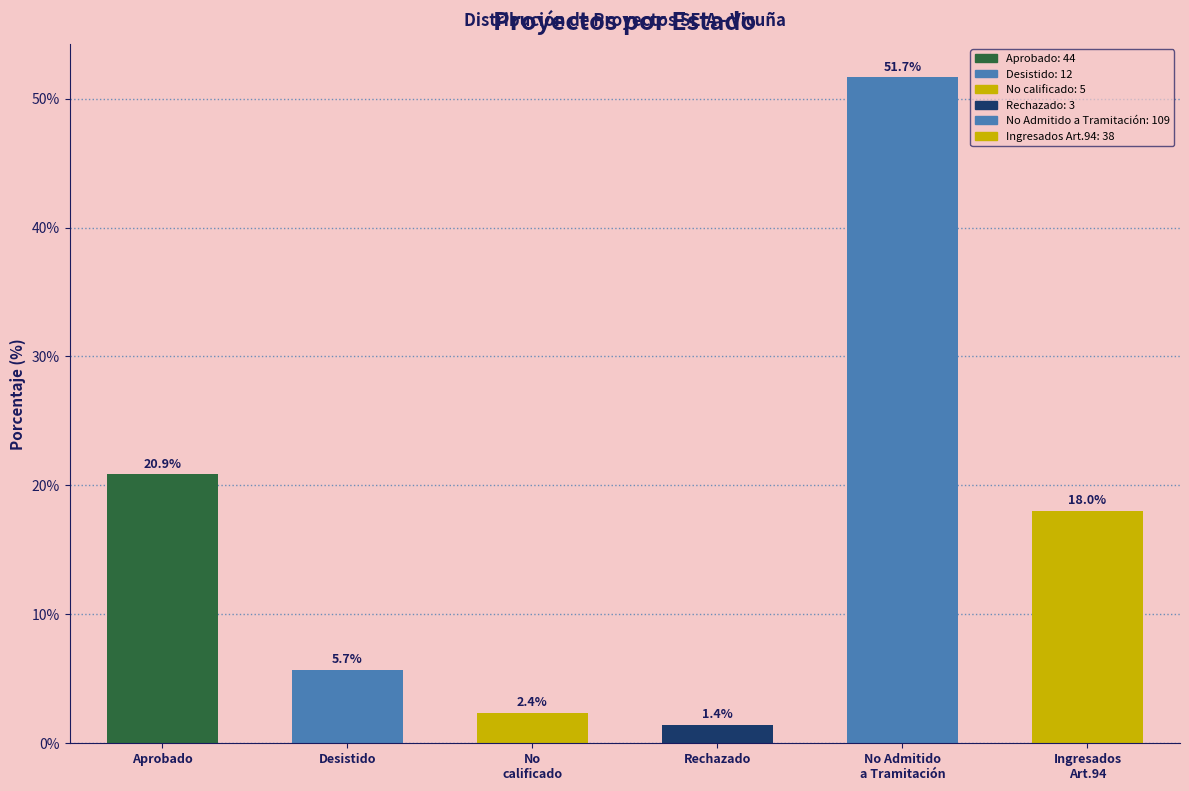

What is the change in value from Desistido to Rechazado?

-4.3